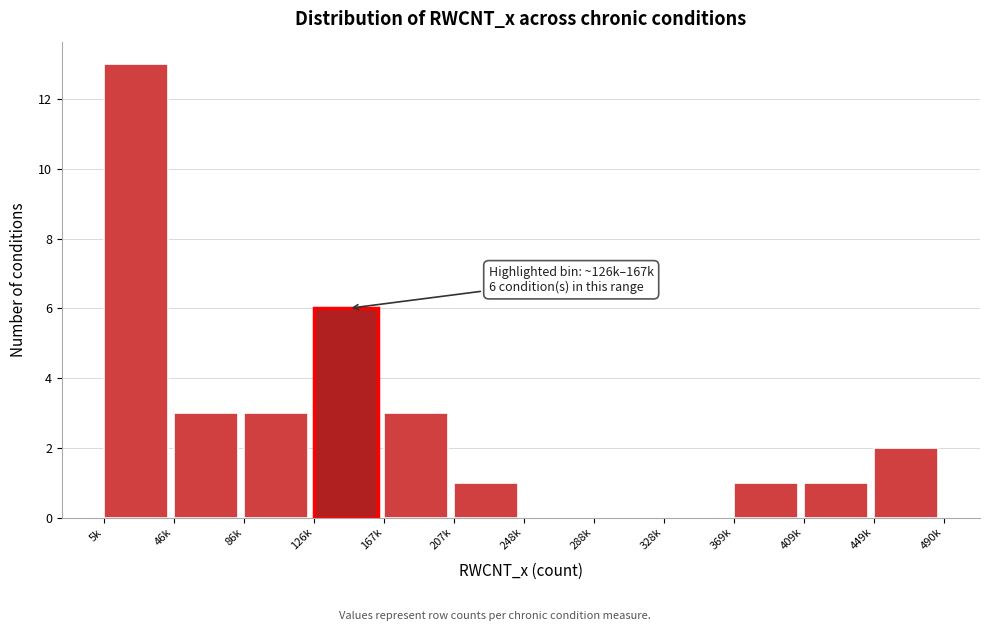

Reading left to right, what are all the values shown in this chart?

5k=13	46k=3	86k=3	126k=6	167k=3	207k=1	248k=0	288k=0	328k=0	369k=1	409k=1	449k=2